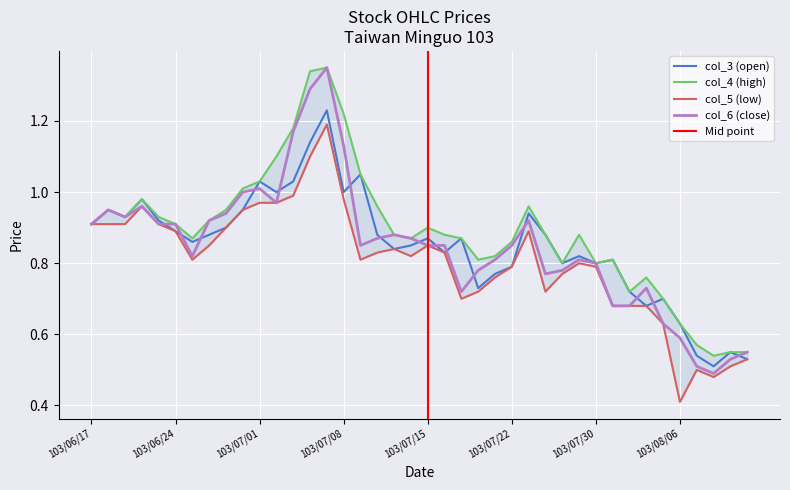

Is the value of col_6 (close) at 103/07/02 greater than the value of col_3 (open) at 103/07/11?

Yes